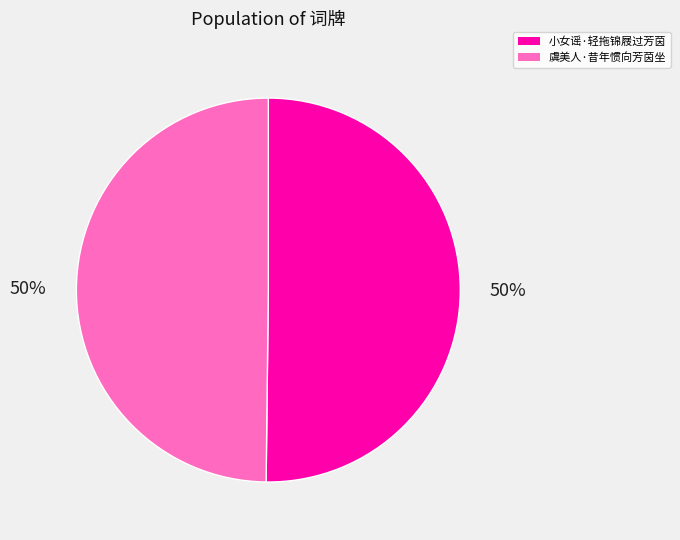

Do 小女谣·轻拖锦屐过芳茵 and 虞美人·昔年惯向芳茵坐 together represent more than half of the pie?

Yes